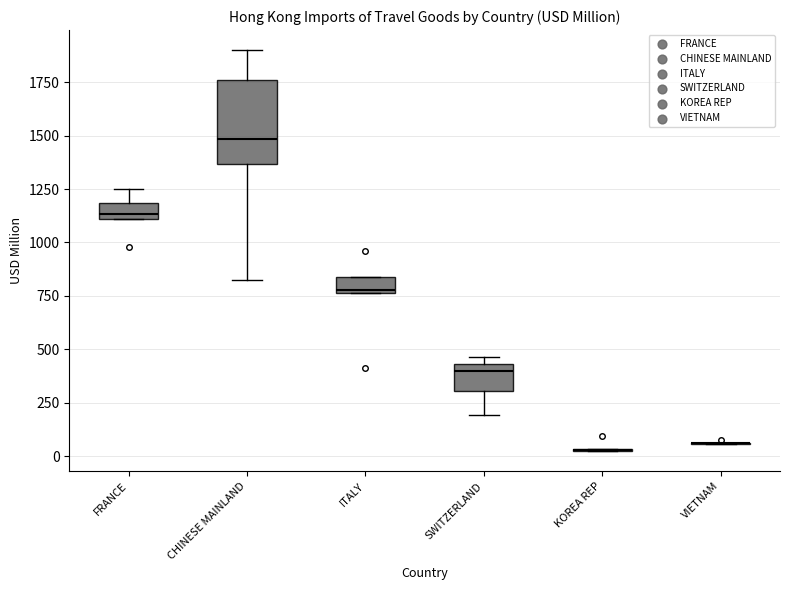

Comparing the boxes themselves (not the whiskers), which one is the tallest?

CHINESE MAINLAND